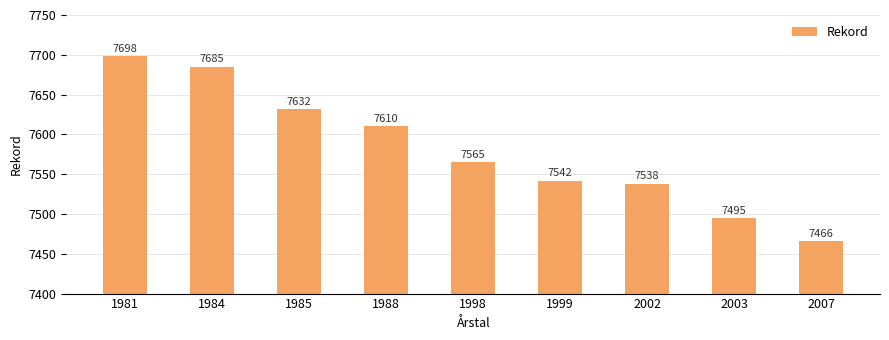

What is the maximum value shown in the chart?

7698